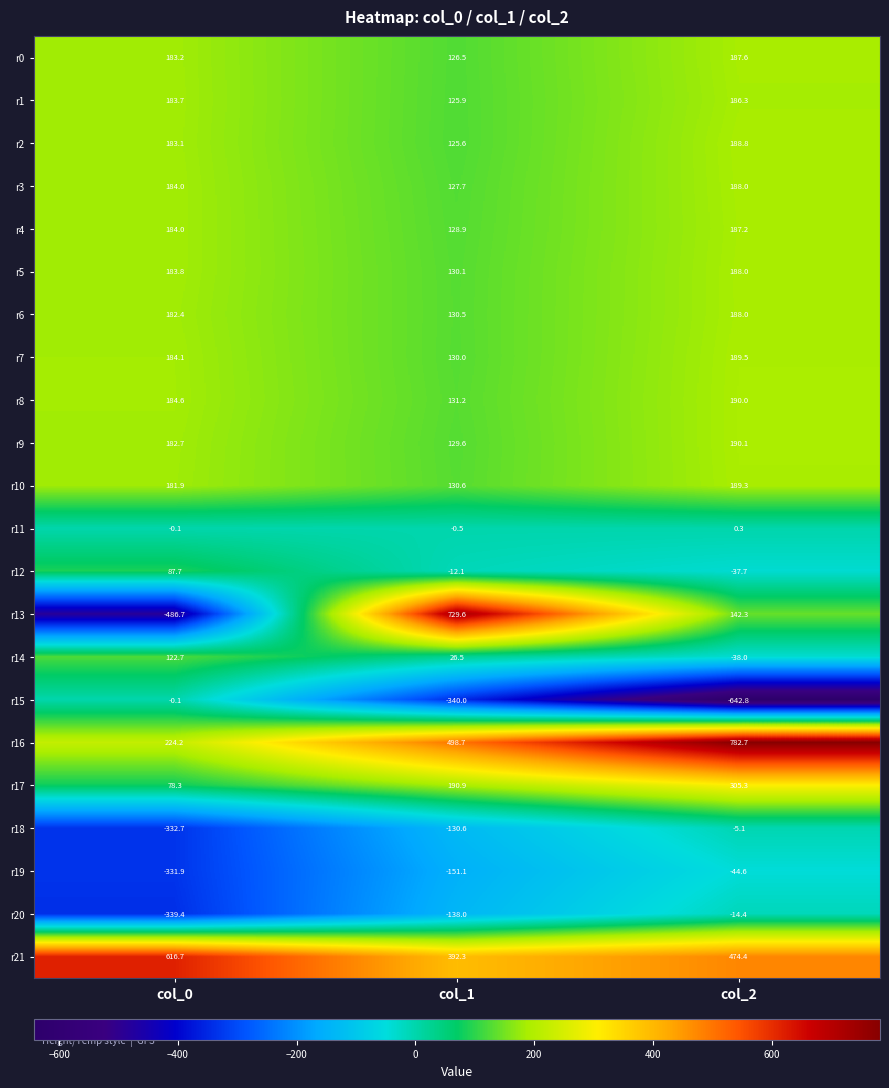

List the labels in order of r8 value, smallest first.

col_1, col_0, col_2